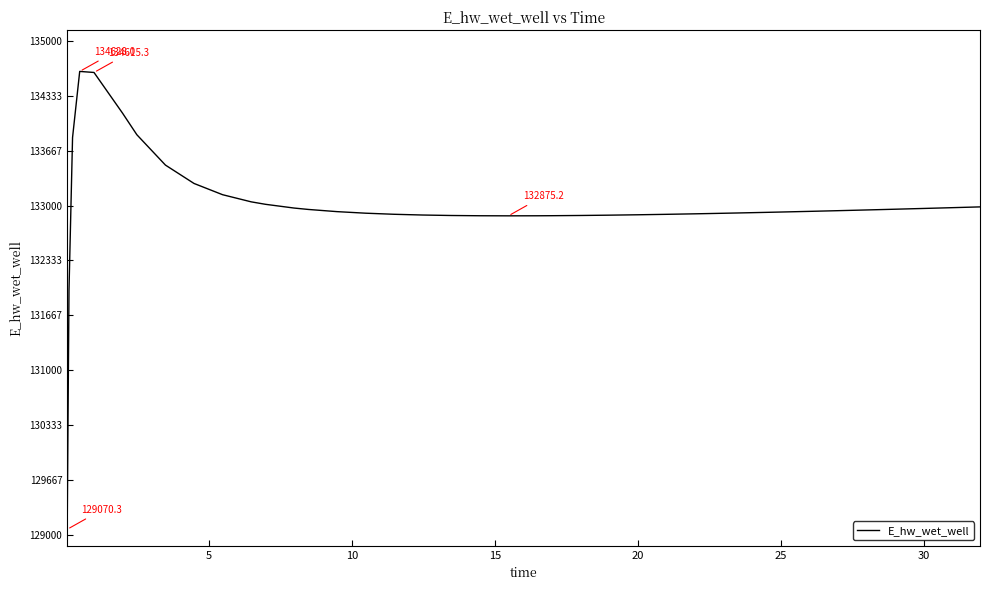

What is the smallest value displayed?

129070.3